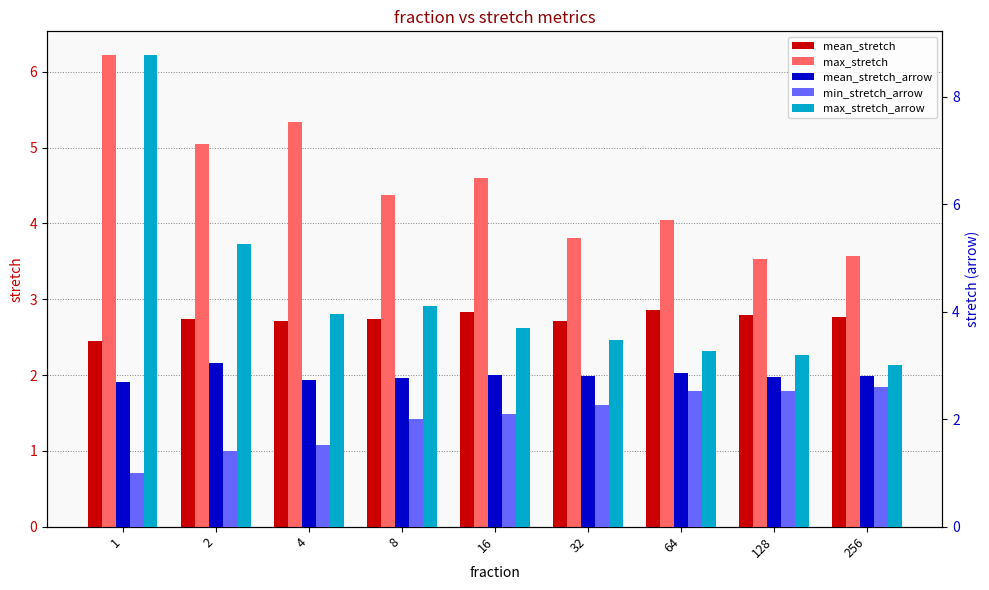

What is the value of the mean_stretch_arrow bar at the 8th from the left?

2.8